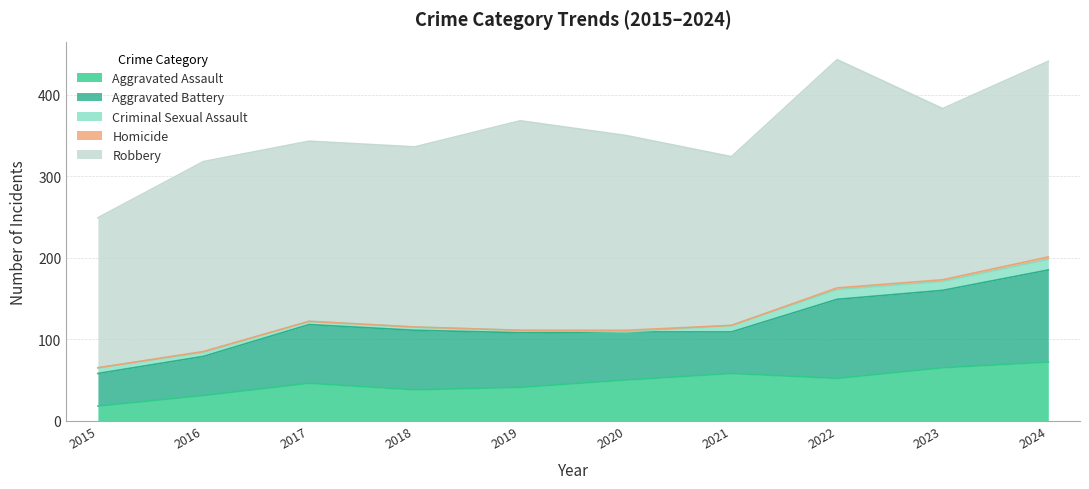

At which category is the sum across all series the highest?

2022